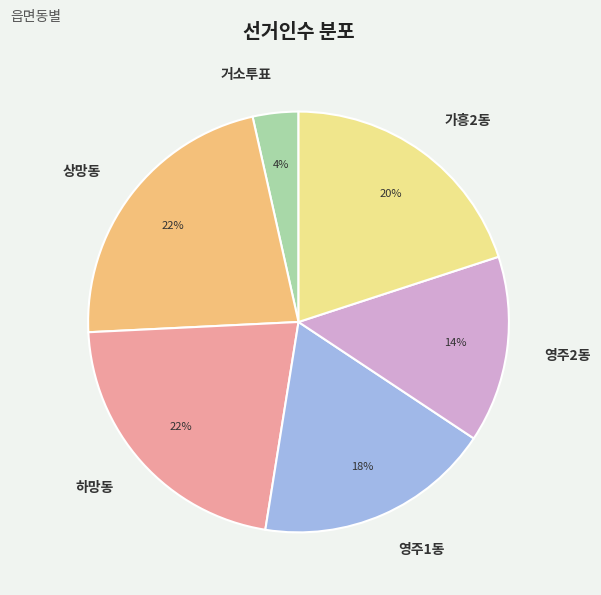

To the nearest percent, what portion does 상망동 represent?

22%